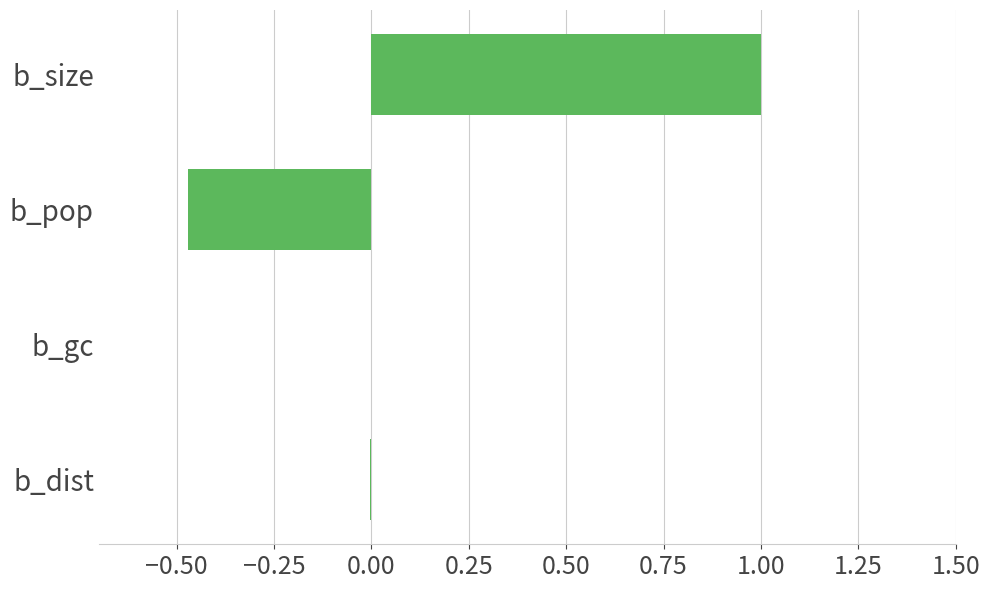

At which category does the chart reach its peak across all series?

b_size